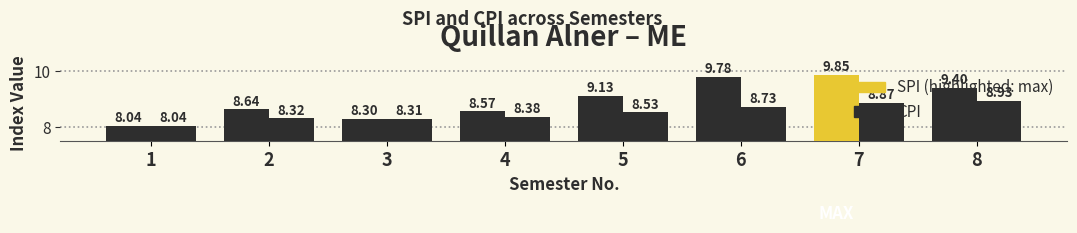

Count the number of categories in the chart.

8